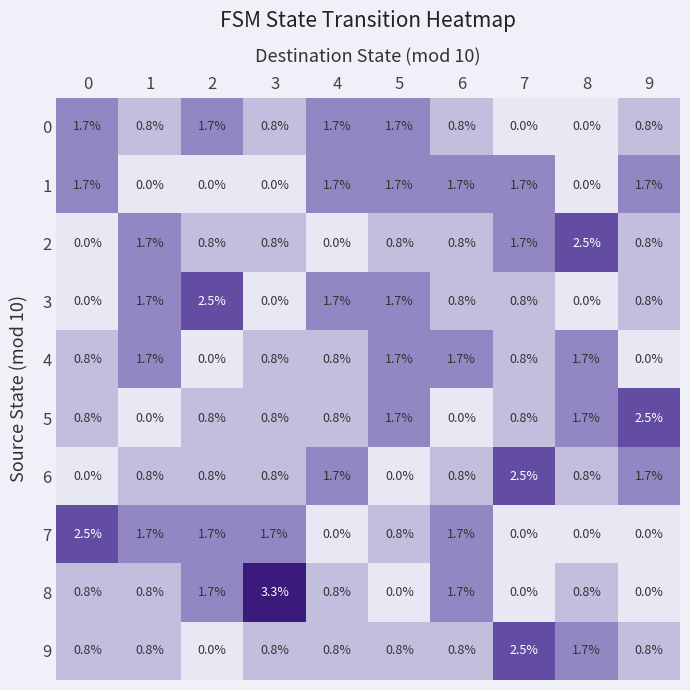

At how many categories does at least one series exceed 2?

6